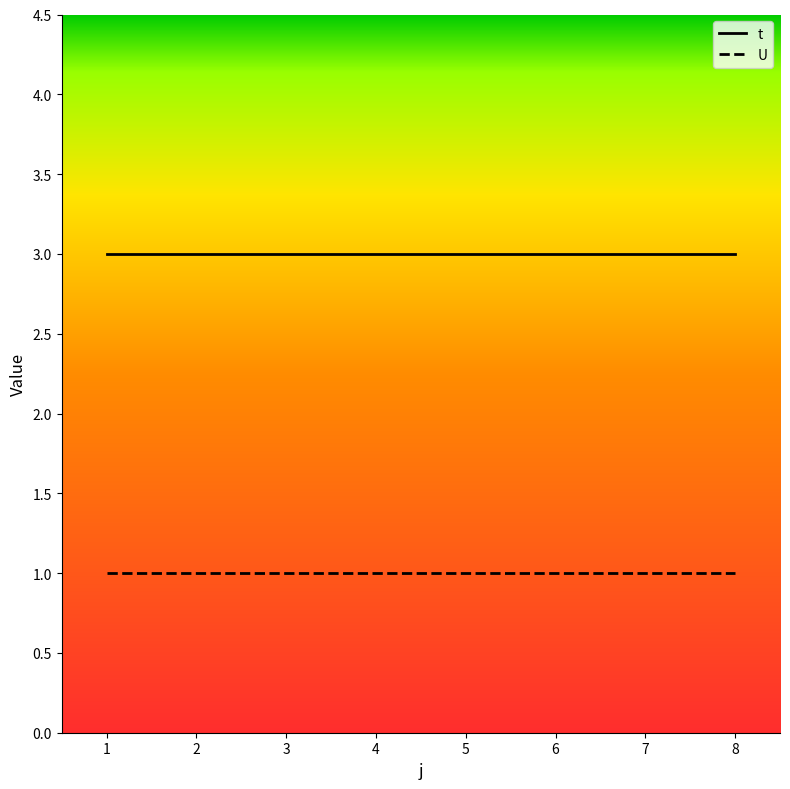

Is it true that U equals 1 at 5?

True